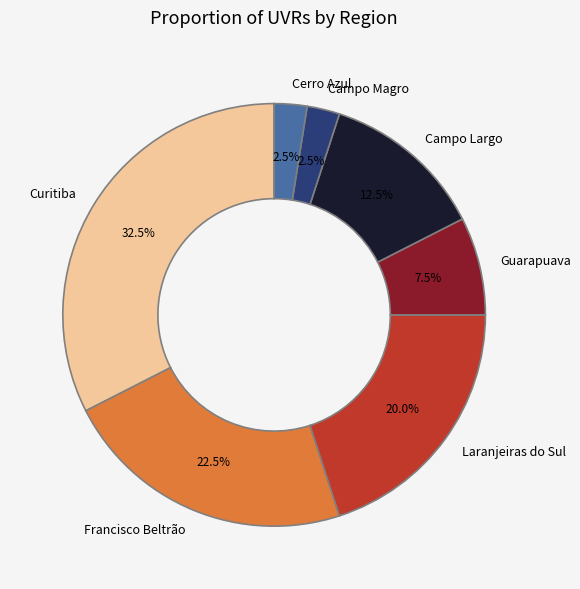

Which category has the biggest portion of the pie?

Curitiba